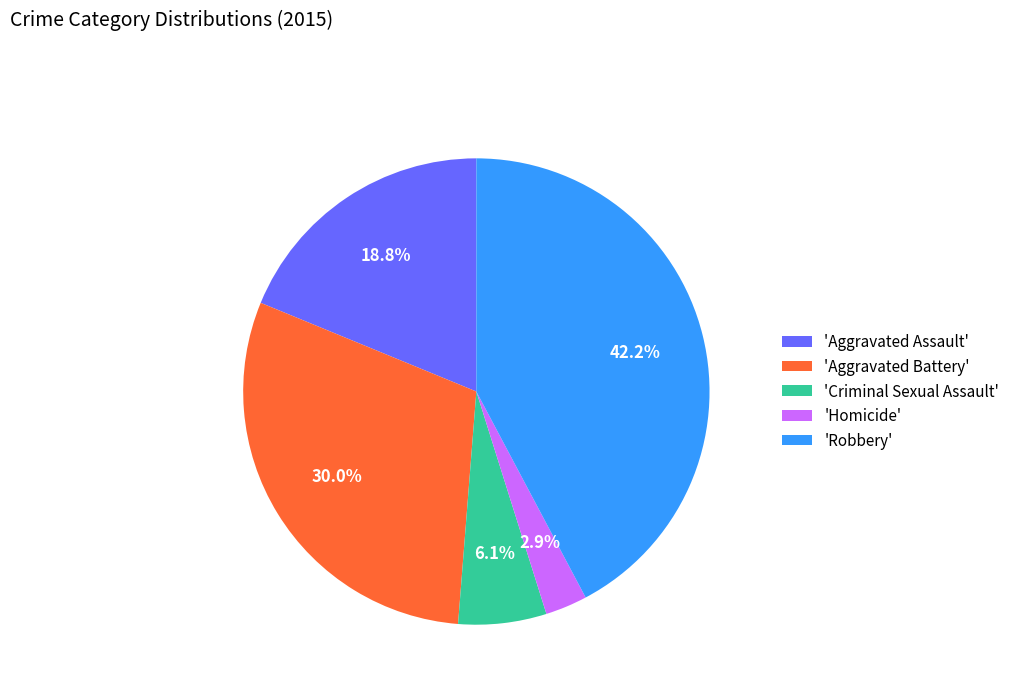

Which has a higher value, 'Criminal Sexual Assault' or 'Aggravated Battery'?

'Aggravated Battery'